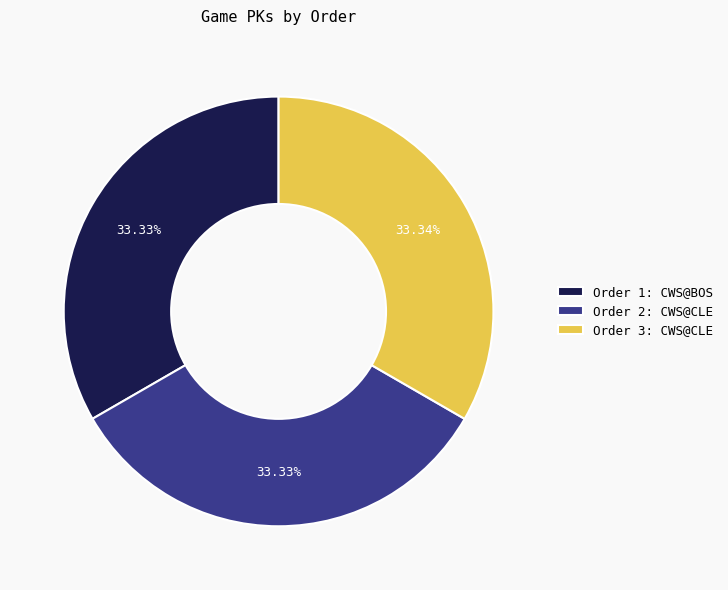

What is the ratio of the value at Order 3: CWS@CLE to the value at Order 1: CWS@BOS?

1.0